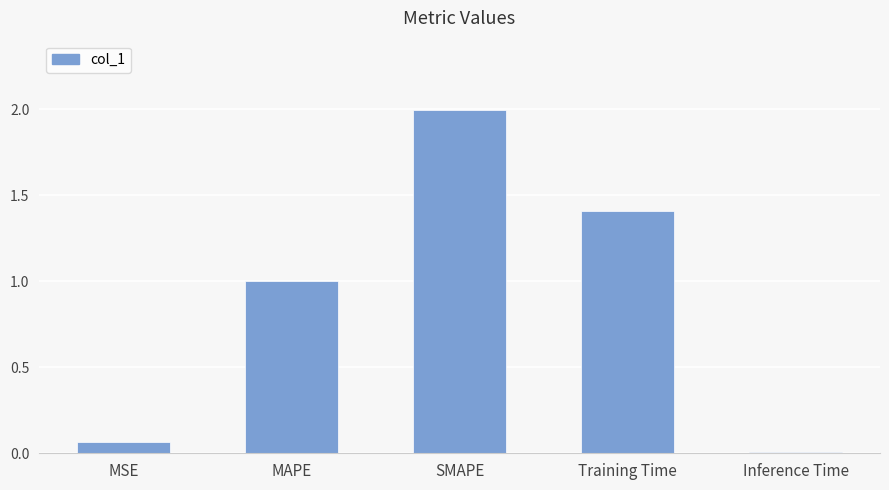

At which category does the chart reach its peak across all series?

SMAPE